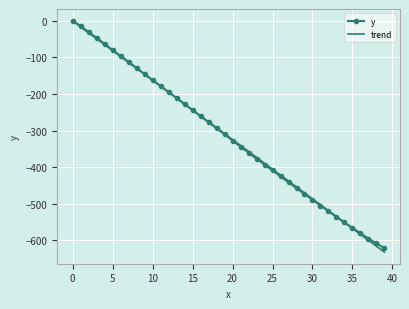

After their last crossing, which series has the higher values: y or trend?

y